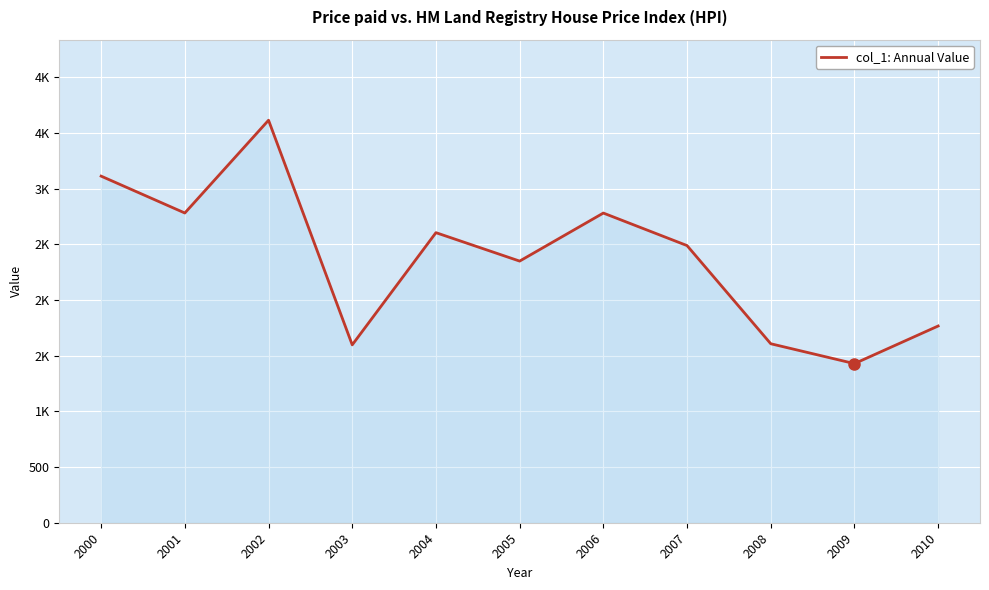

How many interior local valleys (lower than both neighbors) does the data have?

4